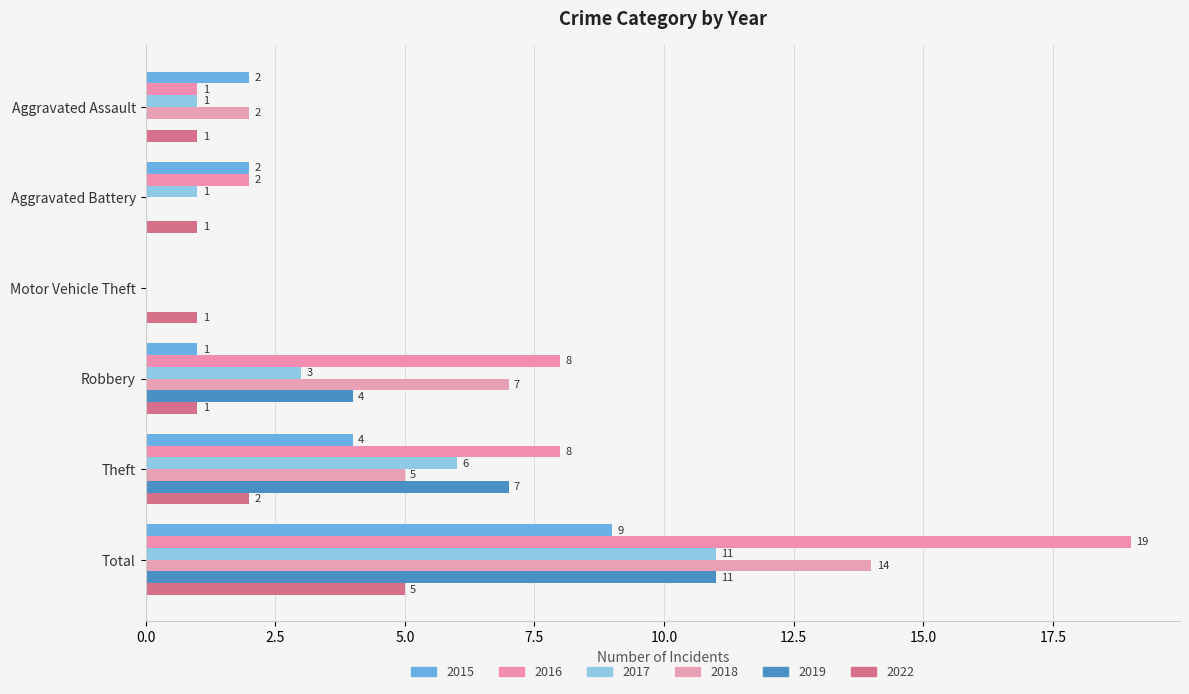

What position from the right is Aggravated Assault?

6